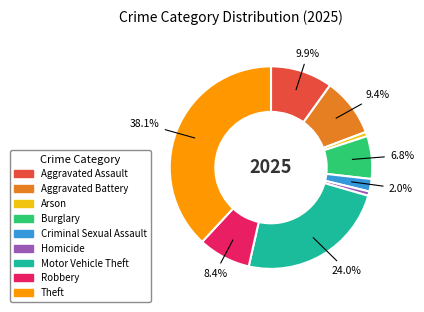

To the nearest percent, what portion does Homicide represent?

1%